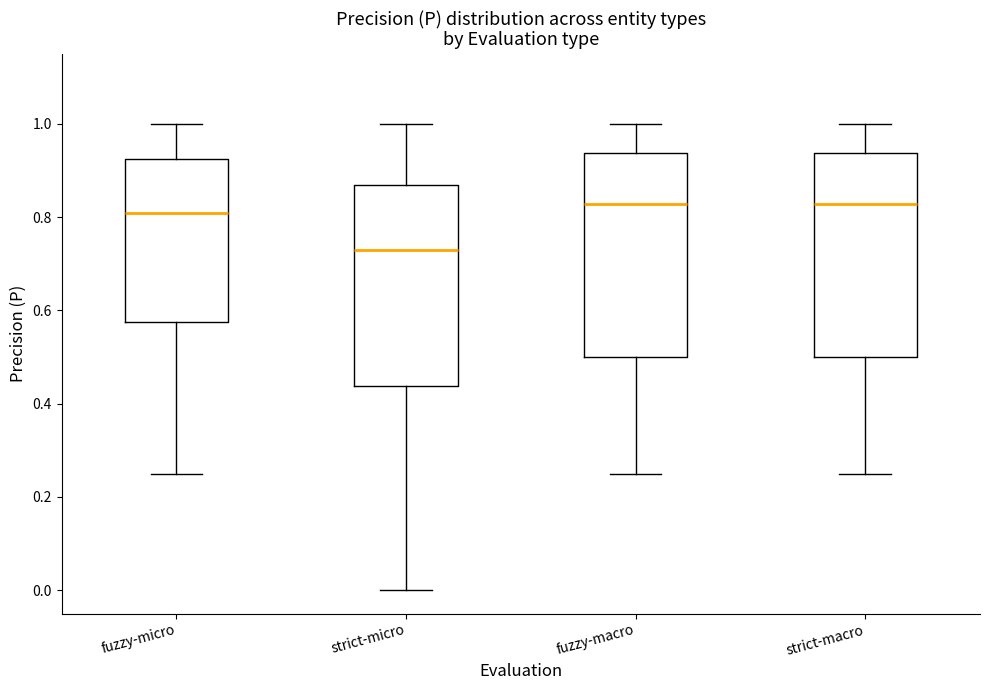

Reading left to right, read every box against the y-axis: the position of its median line, the range the box covers, and the ends of its whiskers. The values are not printed on the chart, so give them approximately, as read against the axis.

fuzzy-micro: median 0.80, box 0.58 to 0.92, whiskers 0.26 to 1.00
strict-micro: median 0.72, box 0.44 to 0.86, whiskers 0.00 to 1.00
fuzzy-macro: median 0.82, box 0.50 to 0.94, whiskers 0.26 to 1.00
strict-macro: median 0.82, box 0.50 to 0.94, whiskers 0.26 to 1.00